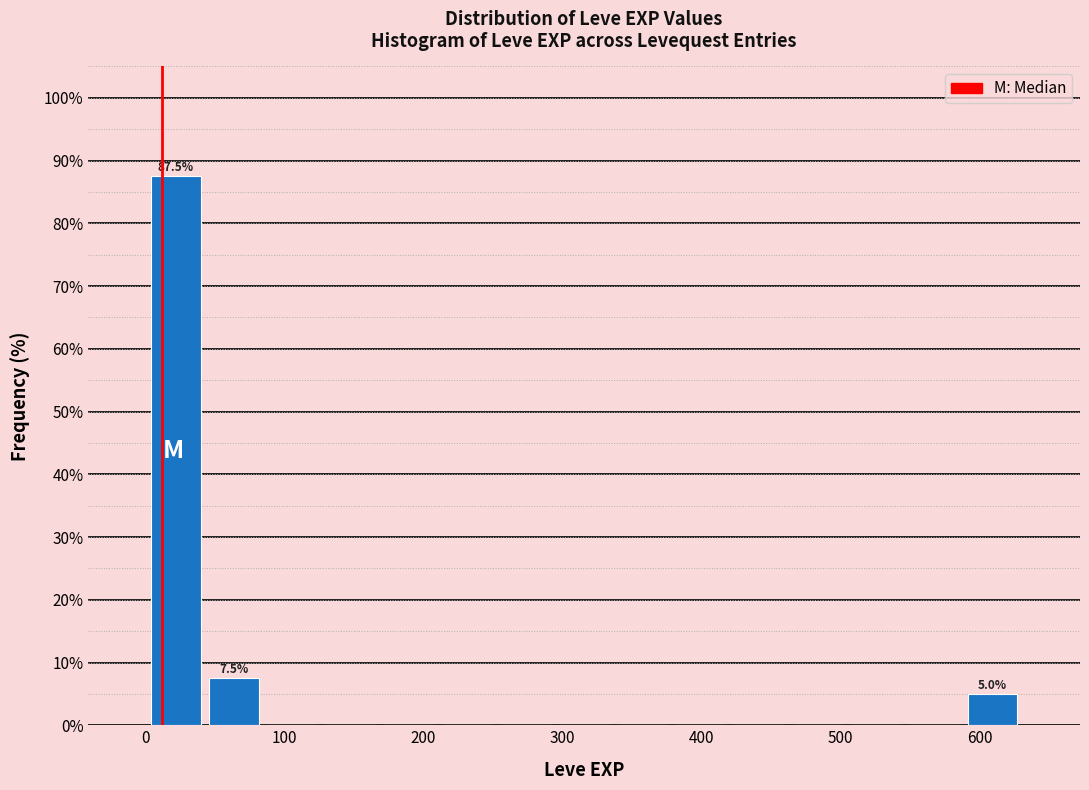

Over which range of the x-axis is the bar tallest?

0 to 40